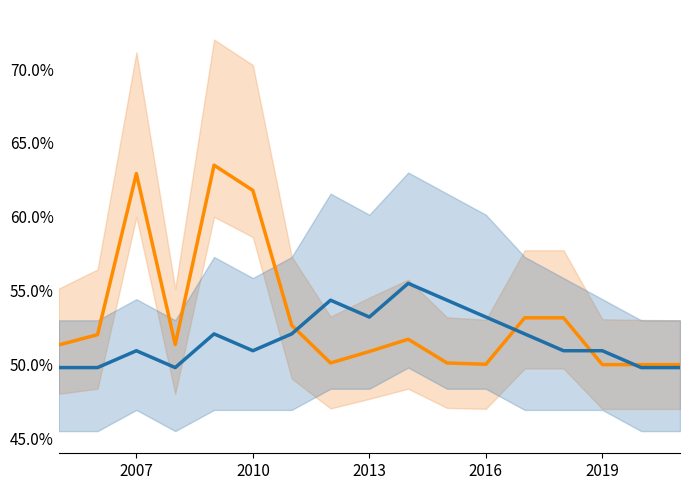

What is the lowest value of the Inversión (MMU$) series?

0.5